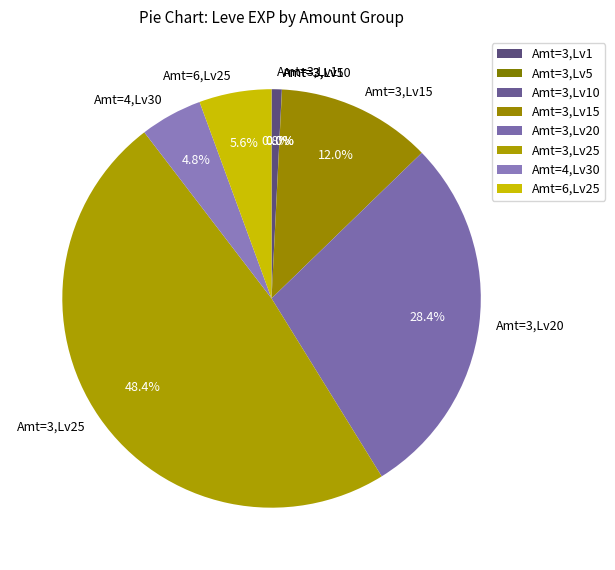

What portion of the pie excludes Amt=3,Lv15?

88.0%